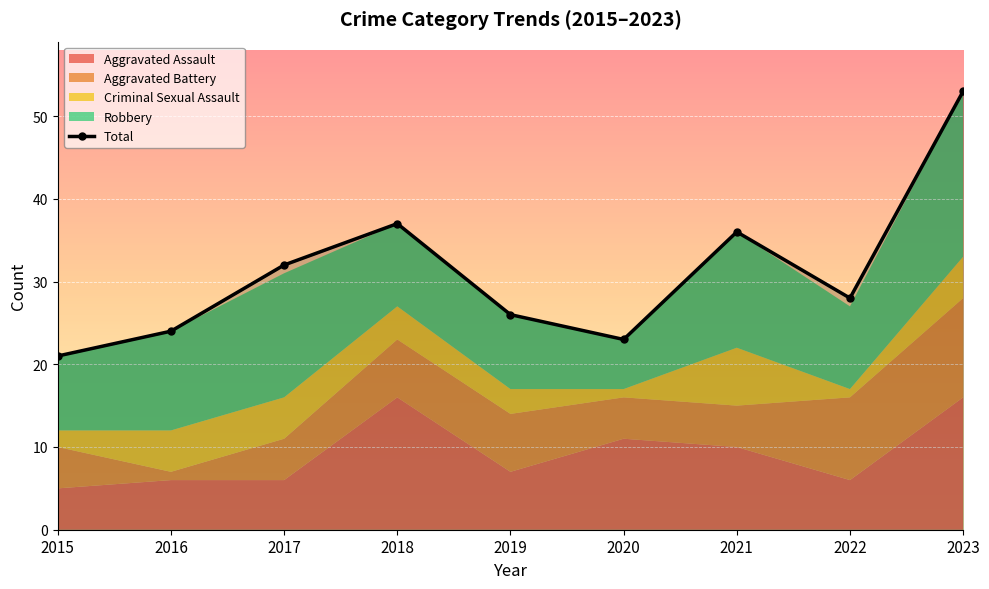

True or false: the data shows 36 at 2021.

True